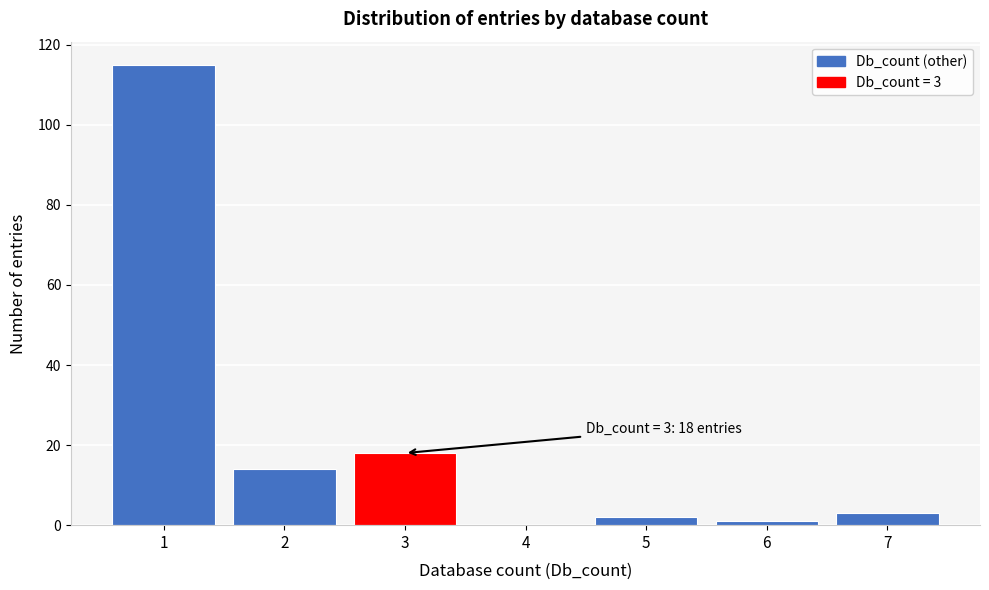

Reading left to right, transcribe all the data shown in this chart.

1=115	2=14	3=18	4=0	5=2	6=1	7=3